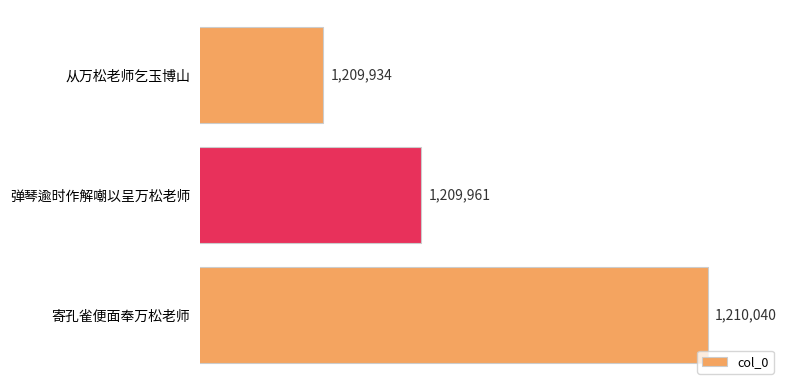

What is the change in value from 弹琴逾时作解嘲以呈万松老师 to 从万松老师乞玉博山?

-27